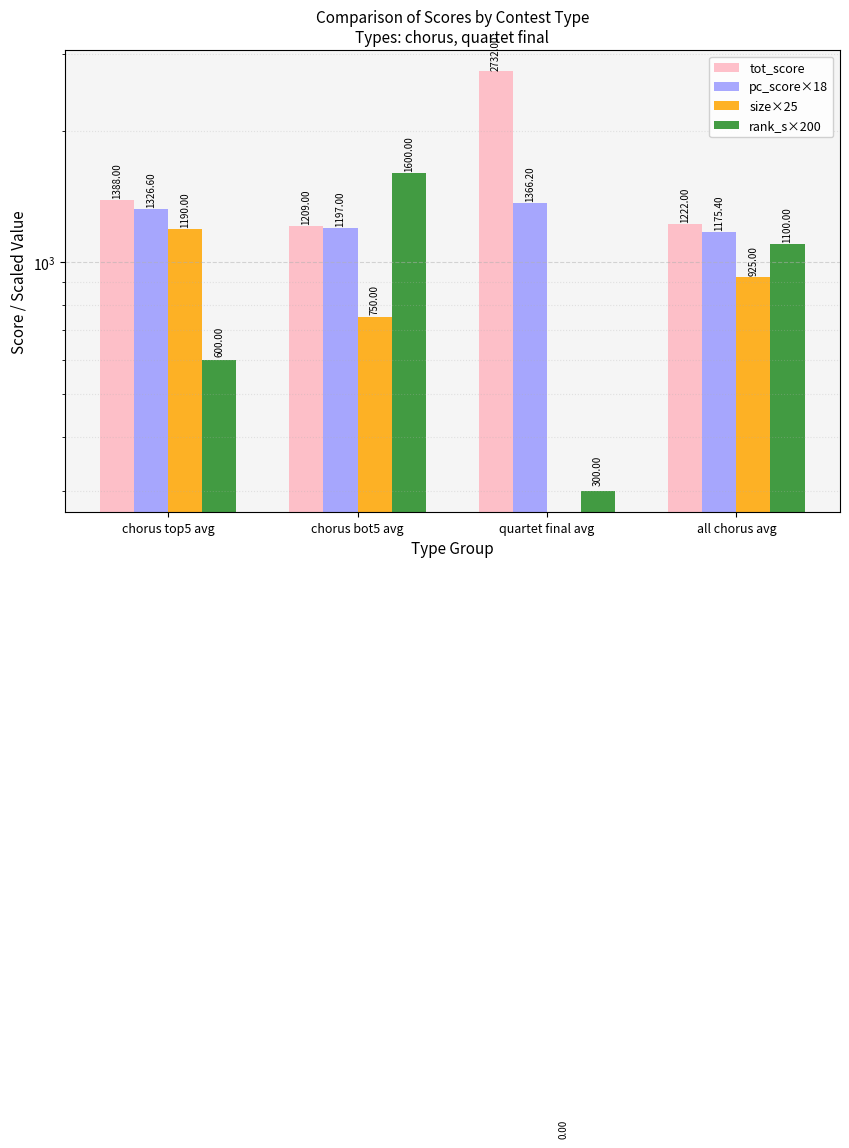

Read the size×25 value at chorus bot5 avg.

750.0